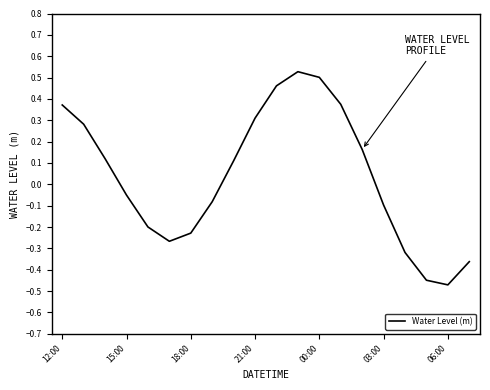

What is the difference between the maximum and minimum values?

1.0